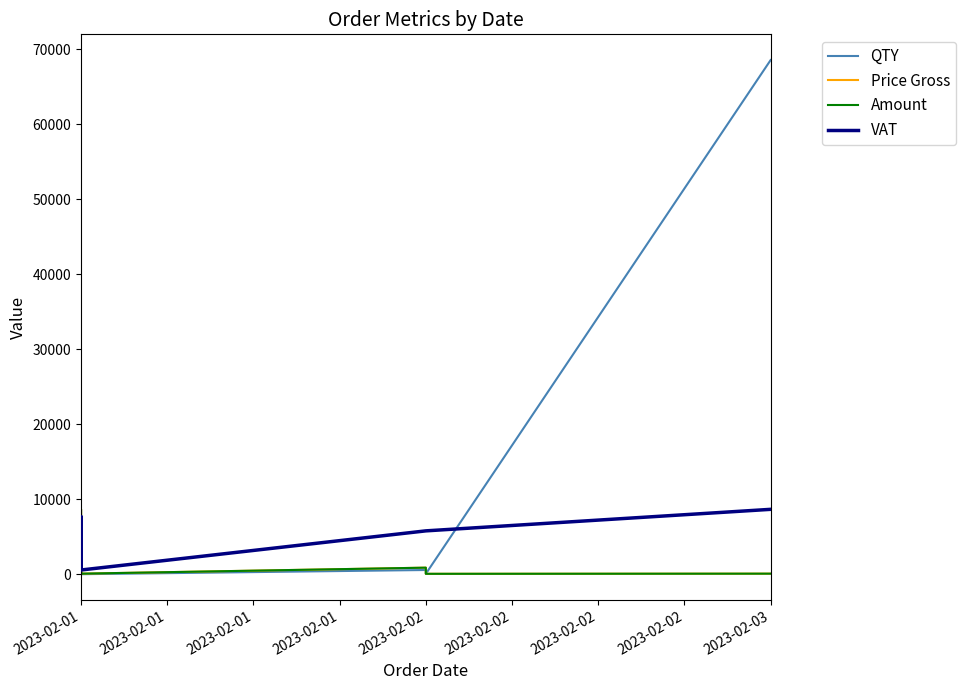

Rank the categories by QTY value from lowest to highest.

2023-02-01, 2023-02-01, 2023-02-01, 2023-02-02, 2023-02-01, 2023-02-01, 2023-02-02, 2023-02-01, 2023-02-03